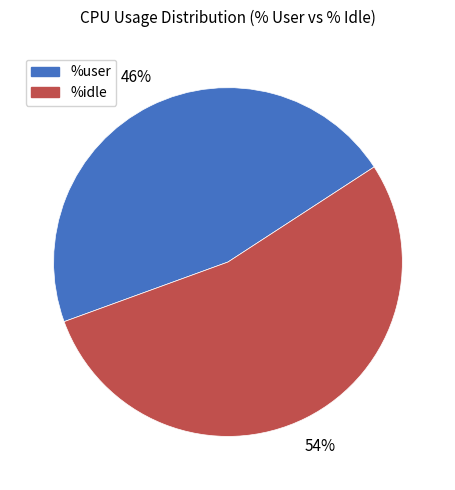

To the nearest percent, what is the average slice percentage?

50%